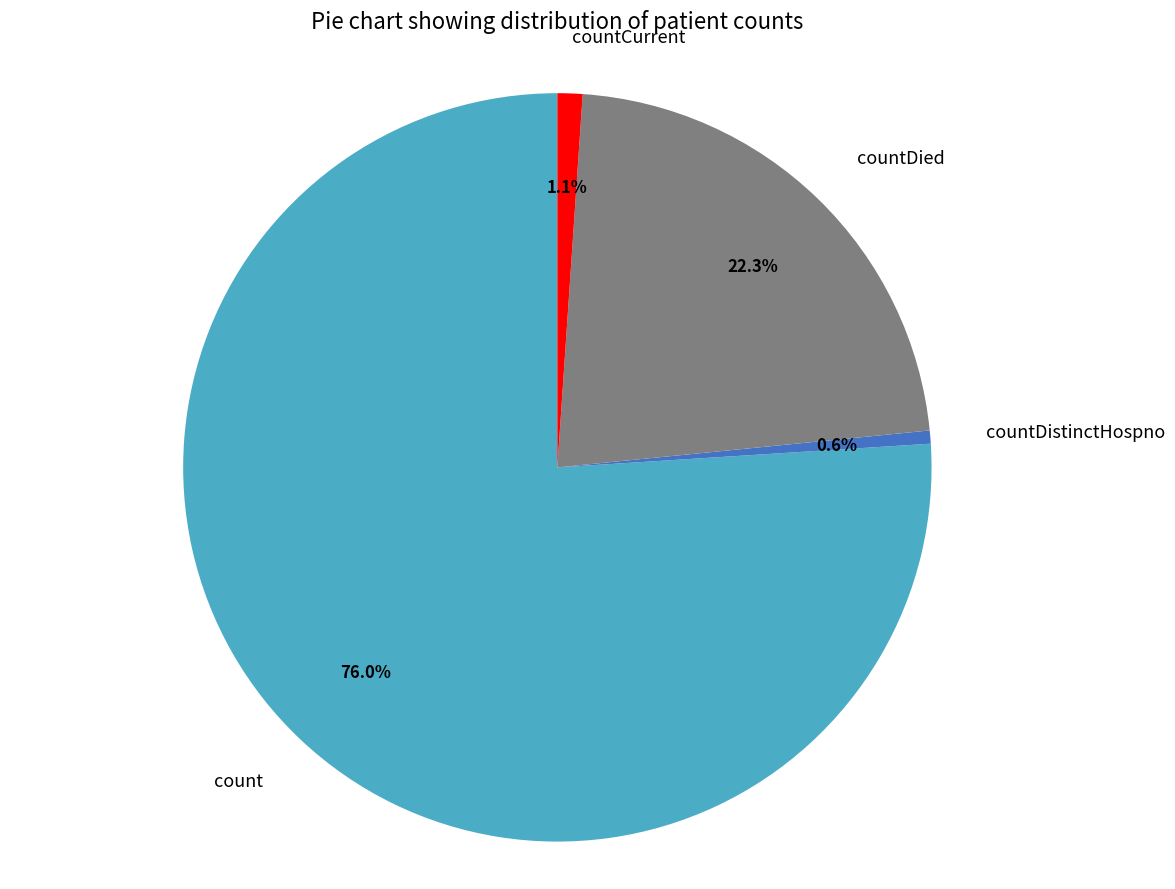

How many segments does this pie chart have?

4